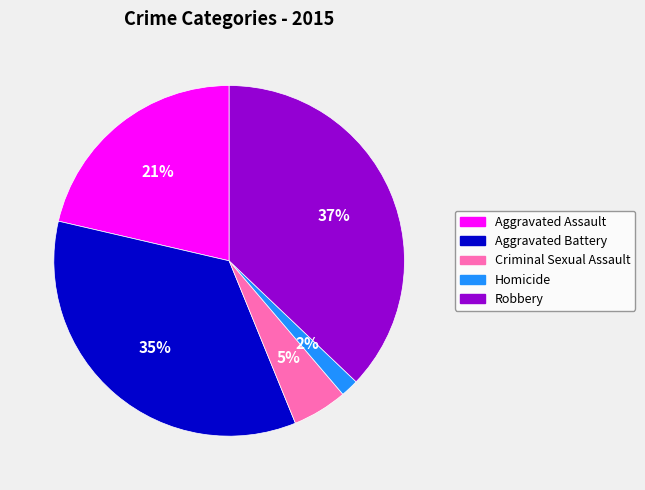

To the nearest percent, what is the difference between the largest and smallest slice percentages?

35%